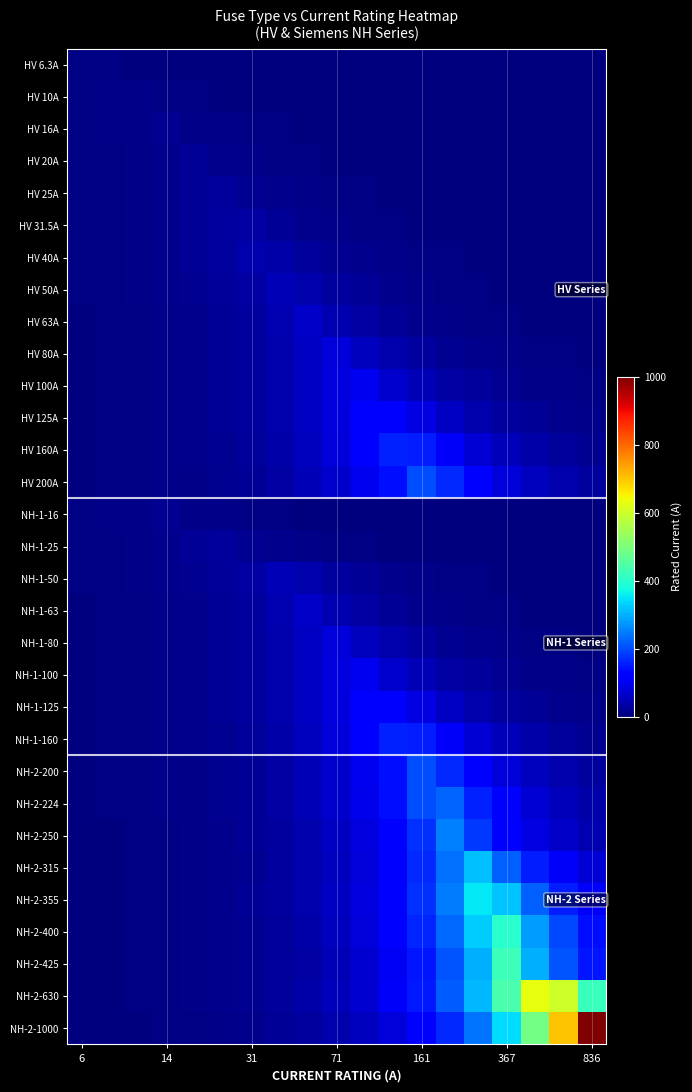

Which series has the largest range (max minus min)?

NH-2-1000